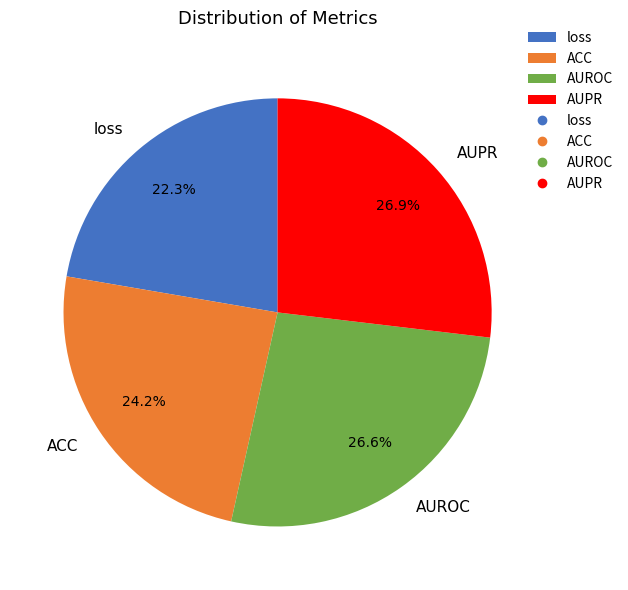

Does AUROC represent more than half of the total?

No